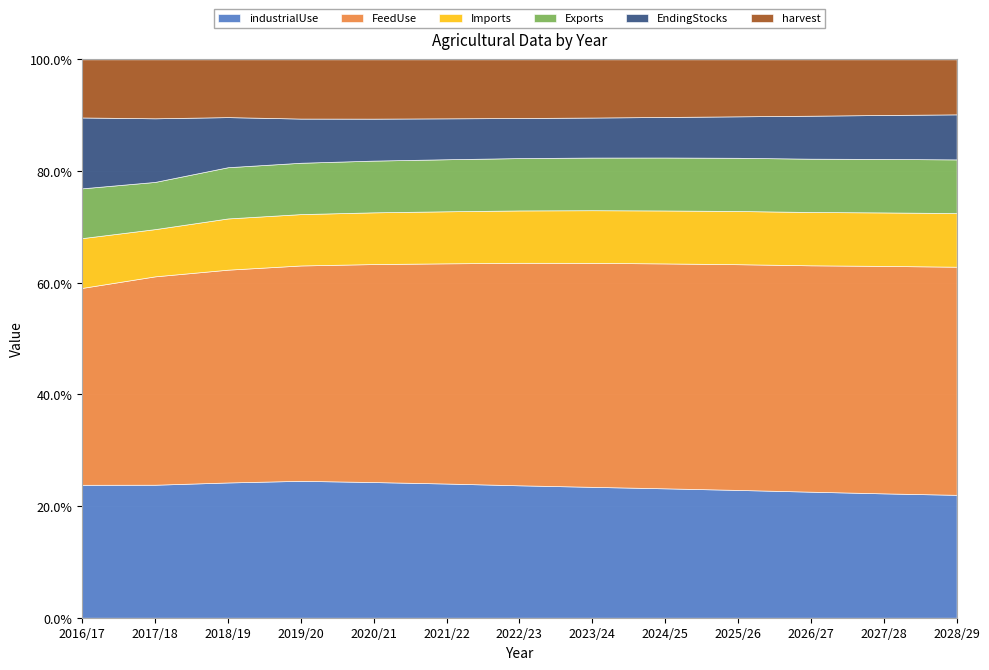

True or false: industrialUse and EndingStocks cross at least once.

False